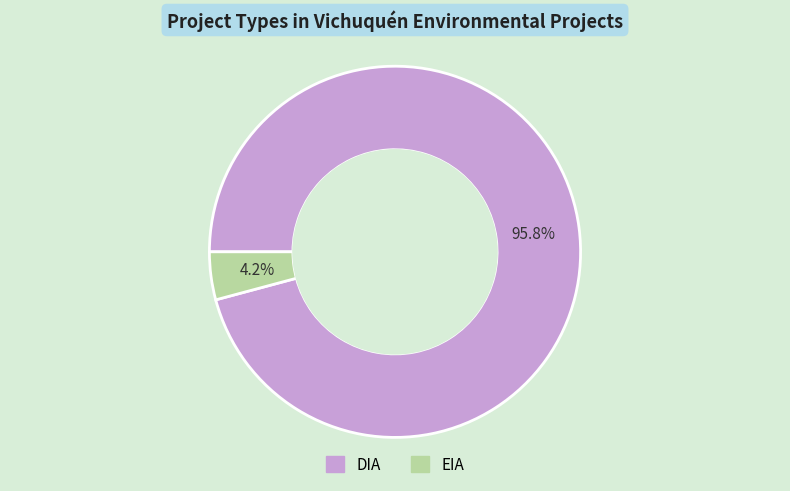

What is the smallest slice in the pie chart?

EIA